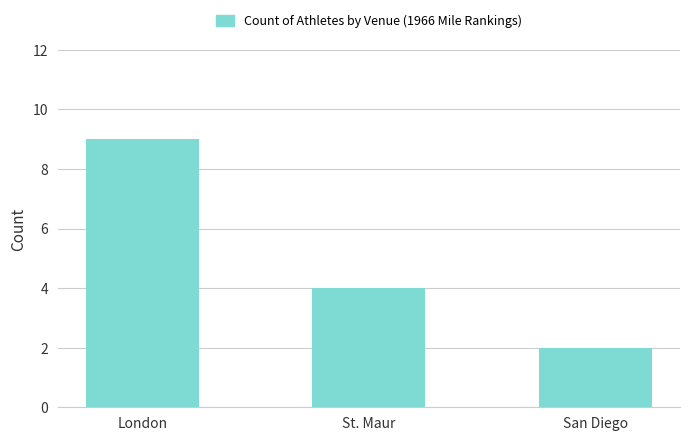

At which label does the data first exceed 4?

London